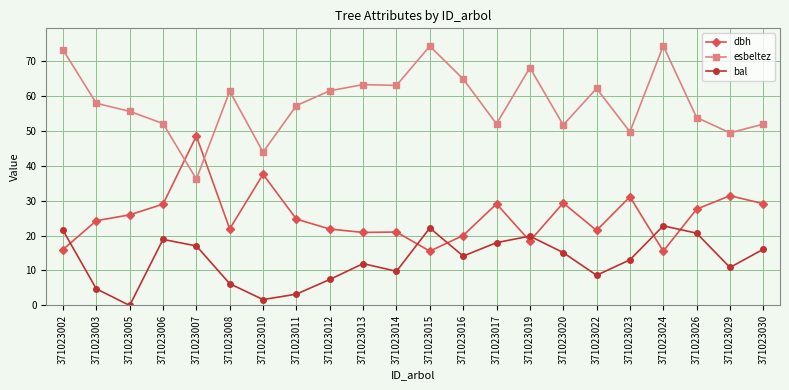

True or false: bal and esbeltez cross at least once.

False